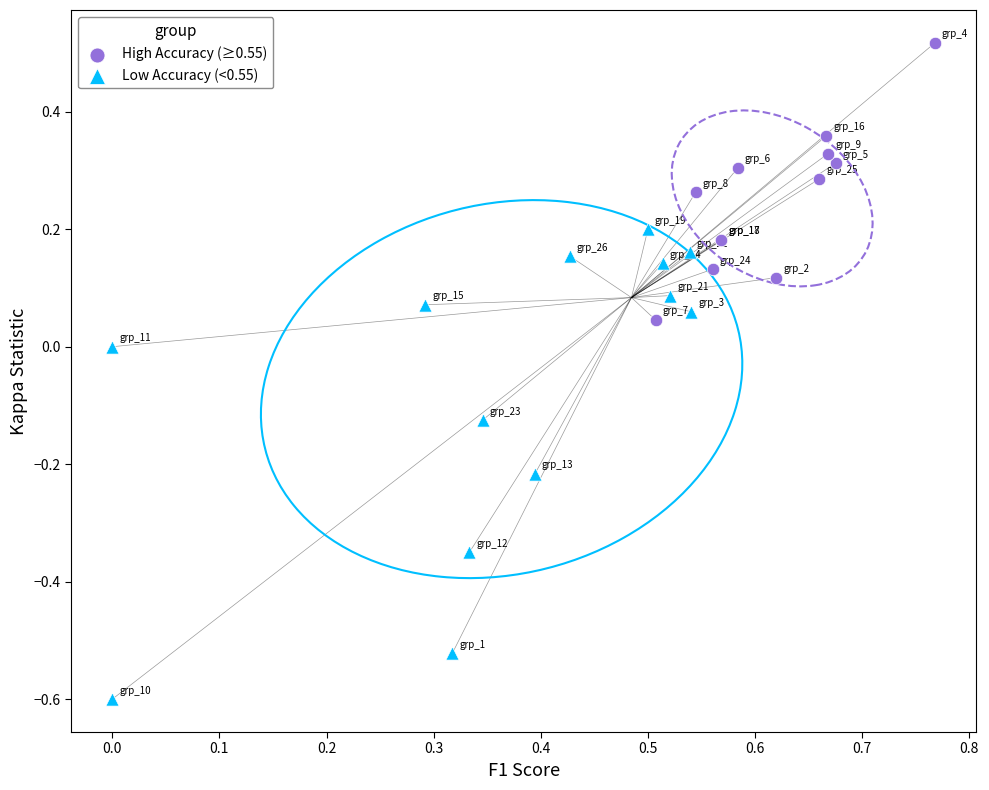

Which series contains the lowest Y value?

Low Accuracy (<0.55)